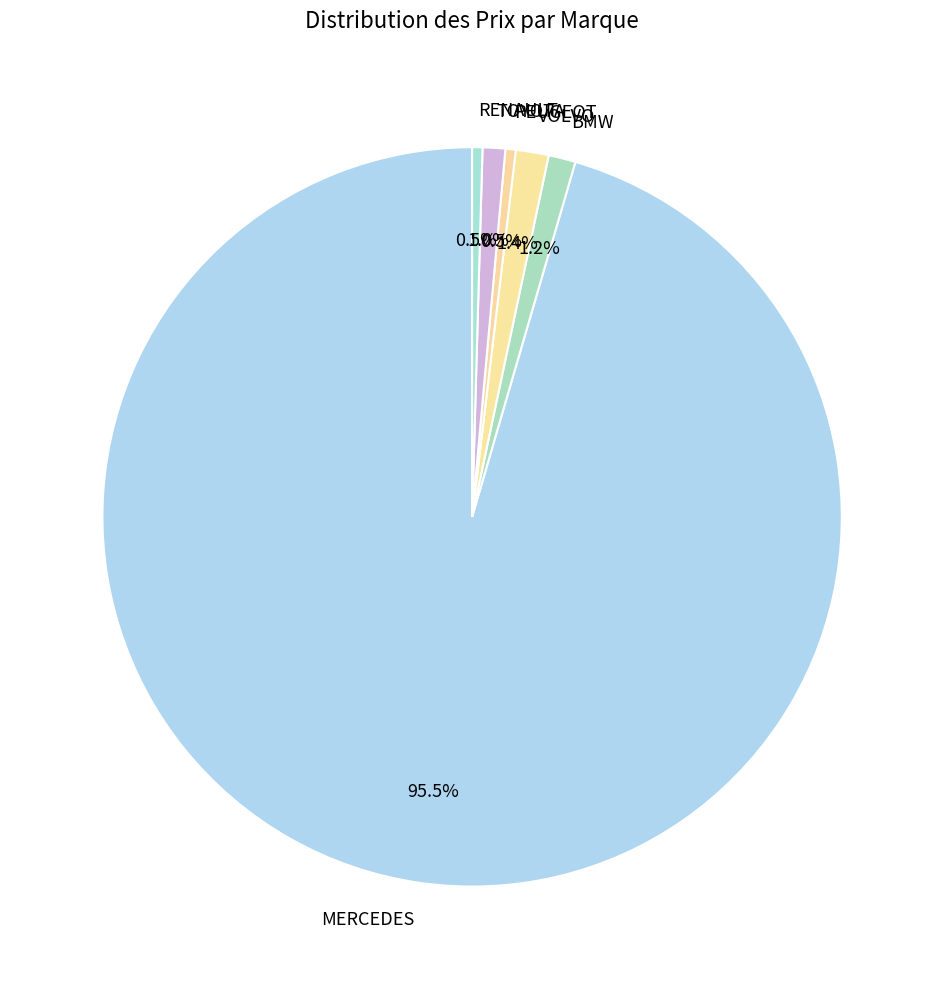

How many segments does this pie chart have?

6